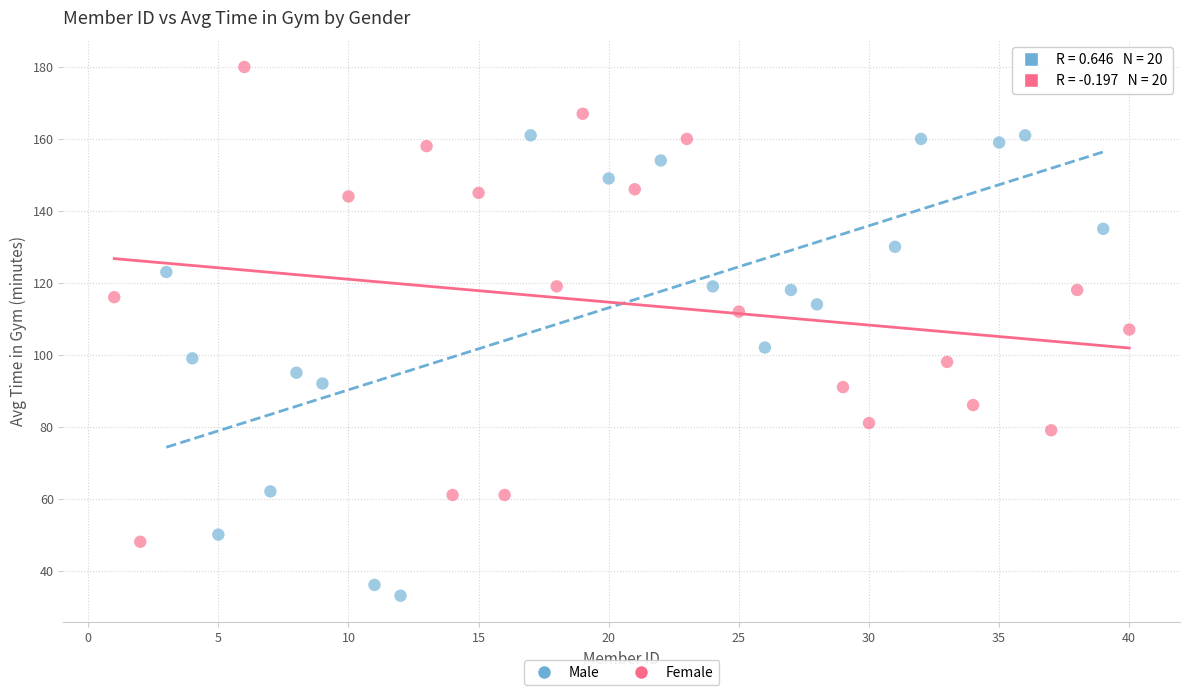

Which series reaches the minimum Y coordinate?

Male